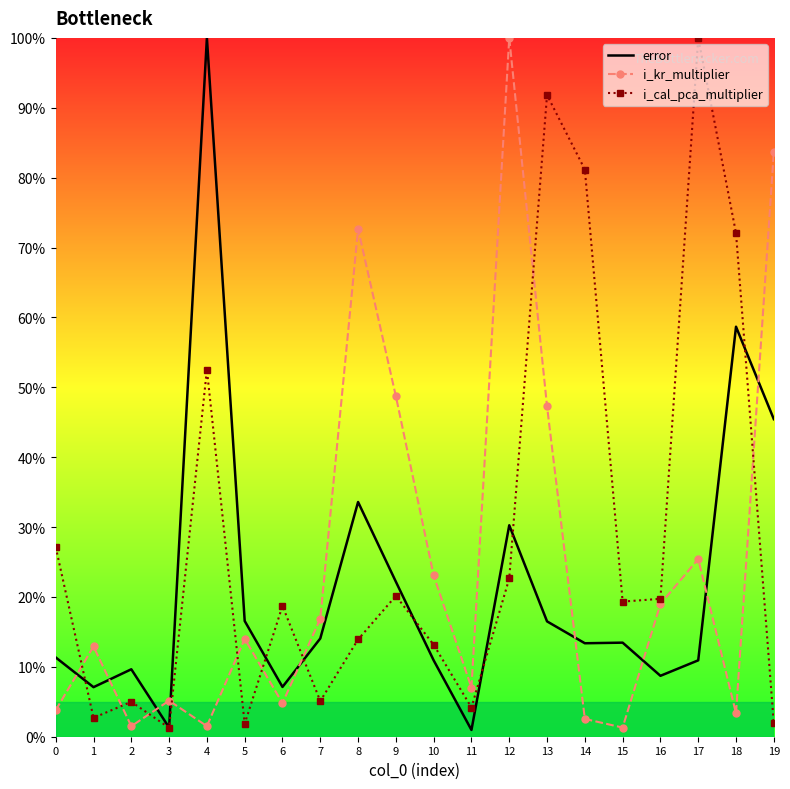

Rank the series by their average value, from lowest to highest.

error, i_kr_multiplier, i_cal_pca_multiplier